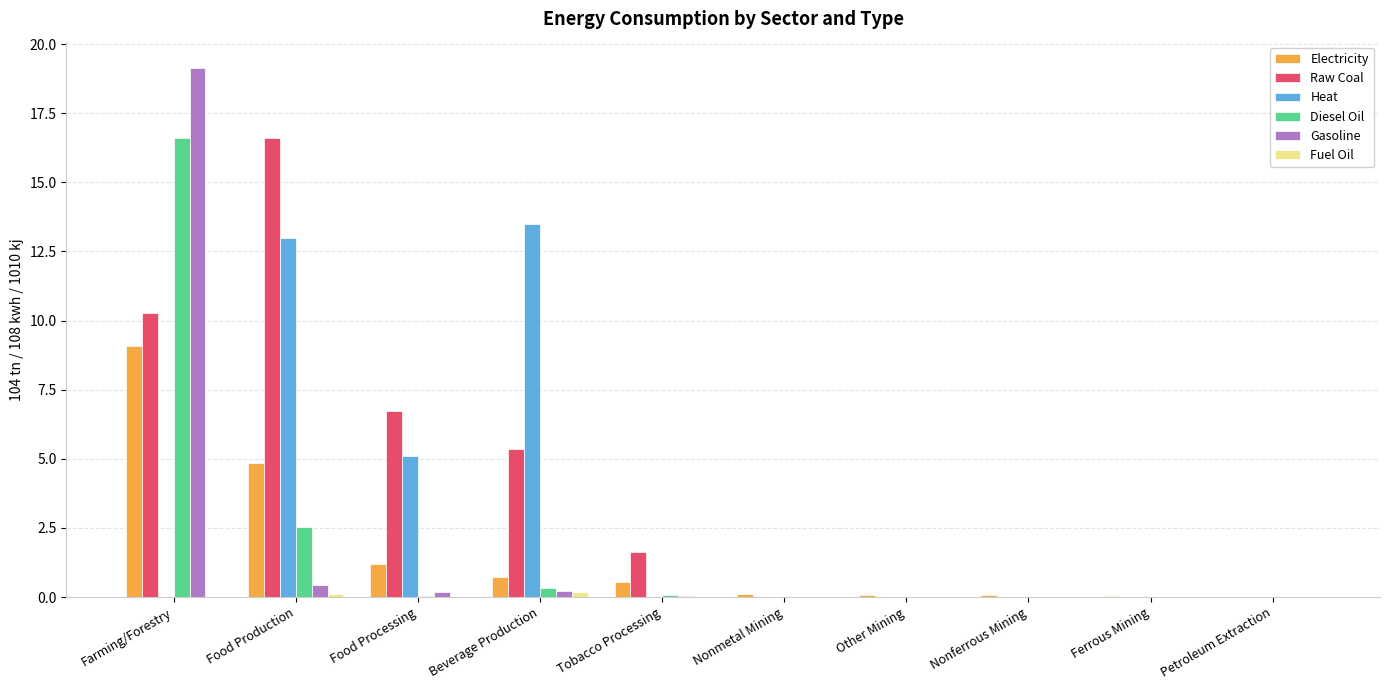

How many data points does each series have?

10